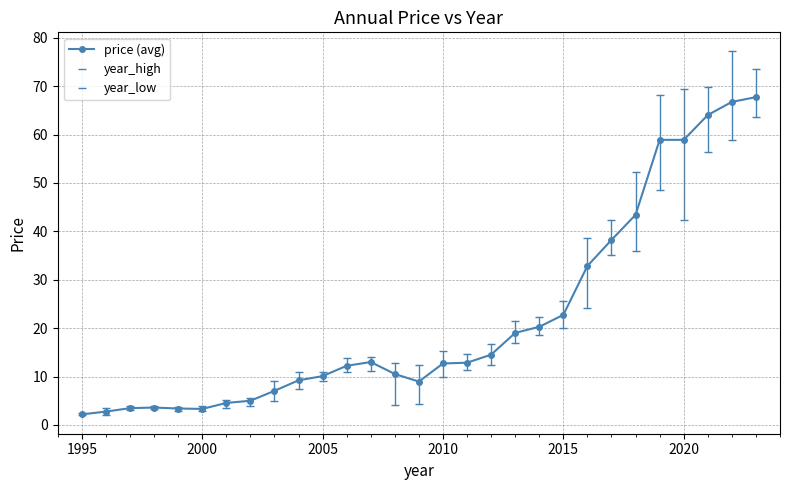

How many lines are shown in the chart?

3